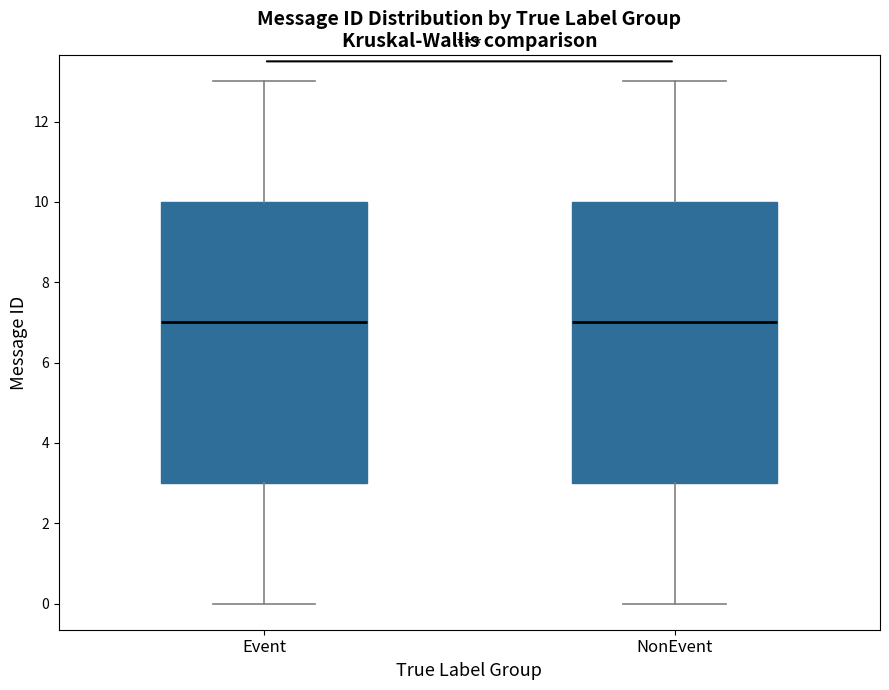

Where does the upper whisker of the box for NonEvent end on the y-axis? The values are not printed on the chart, so give them approximately, as read against the axis.

13